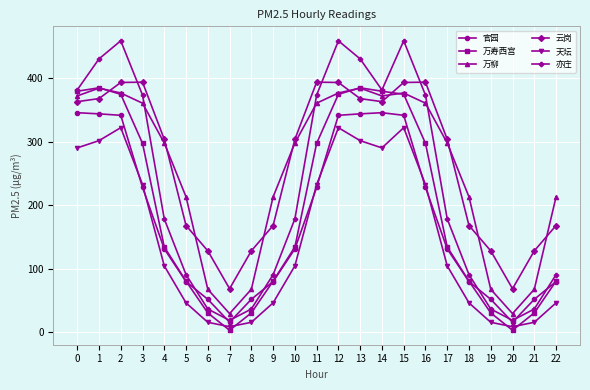

Where is the first local minimum for 万寿西宫?

7